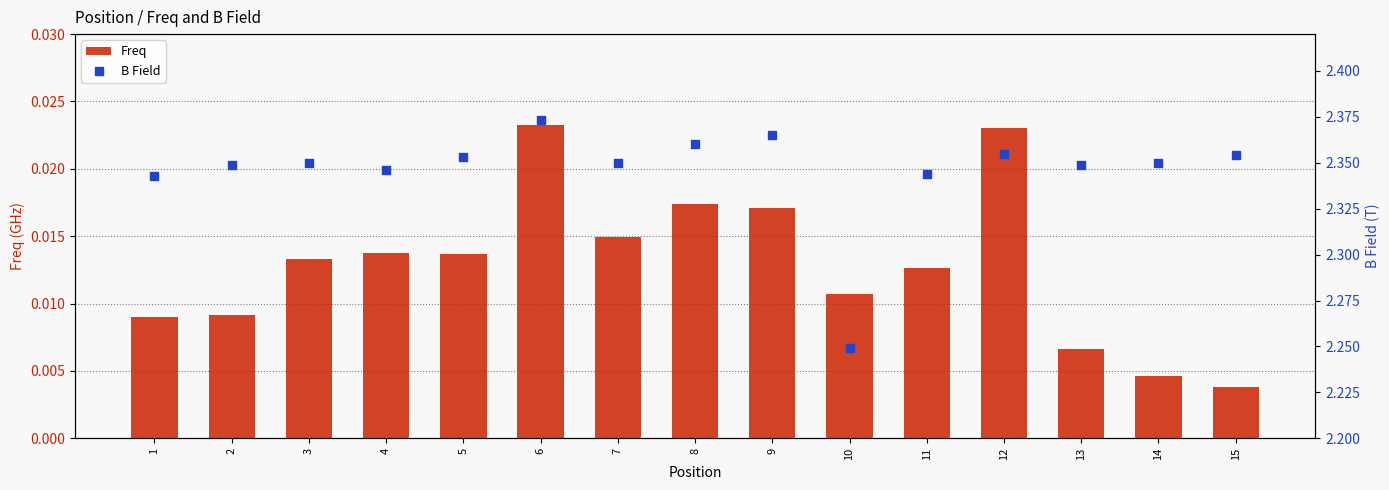

At which category is the sum across all series the highest?

6